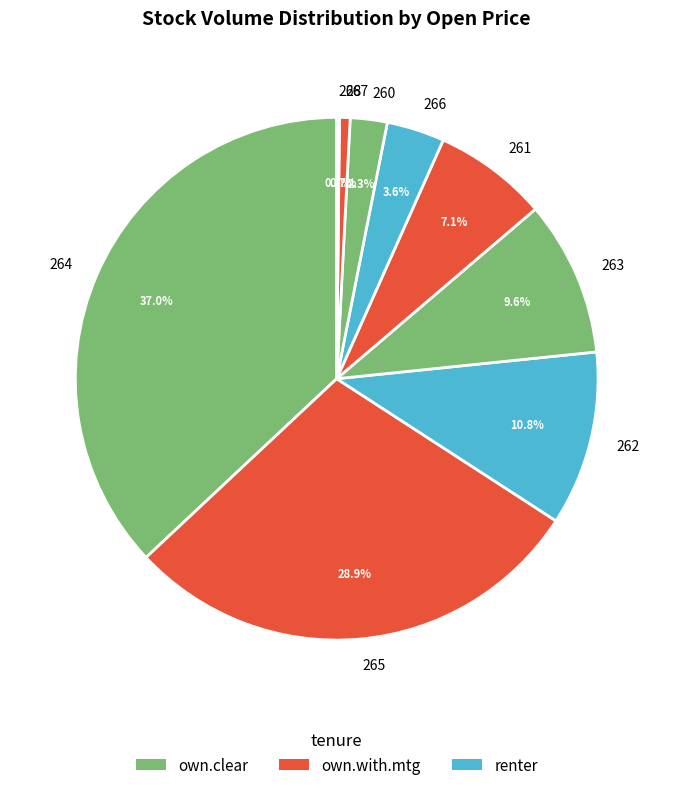

Which slice is the largest?

264